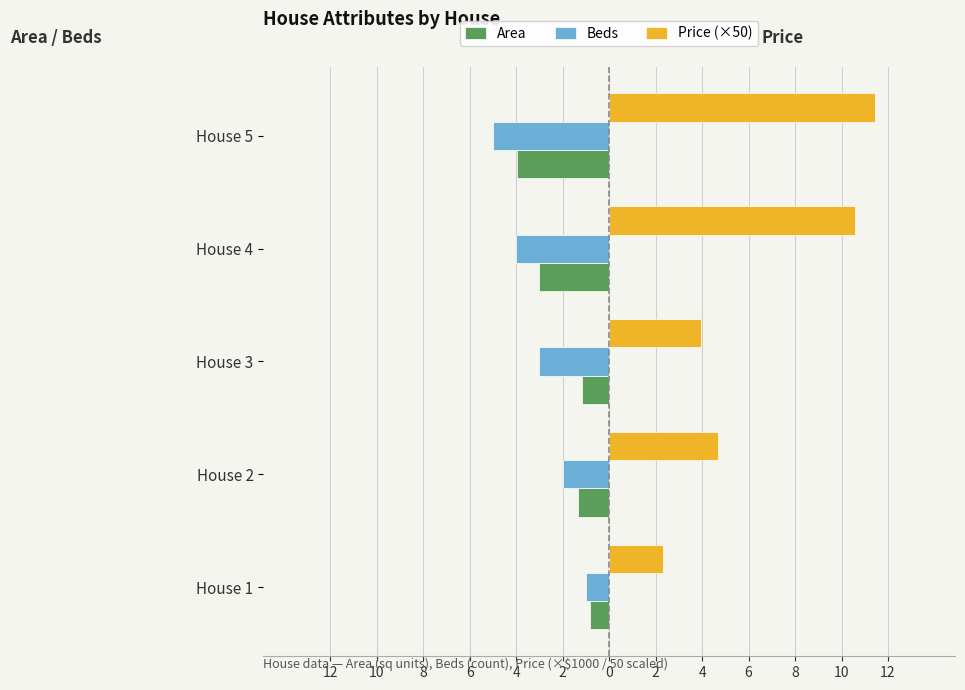

What are all the series names shown in the legend?

Area, Beds, Price (×50)